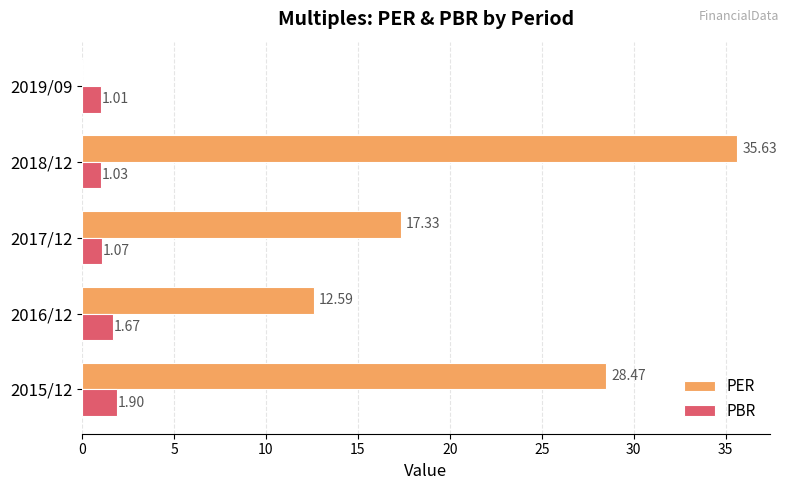

At which category is the sum across all series the highest?

2018/12